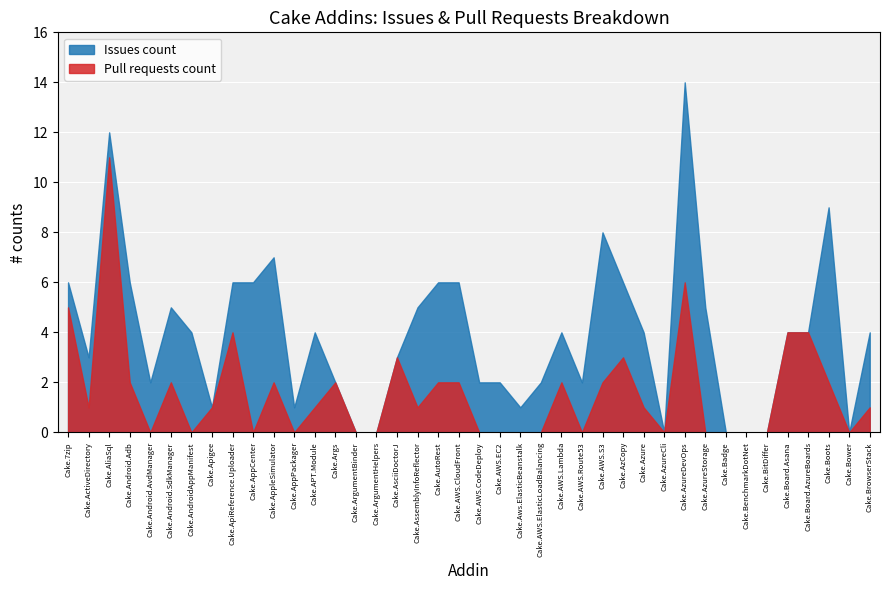

Which series has the largest range (max minus min)?

Issues count